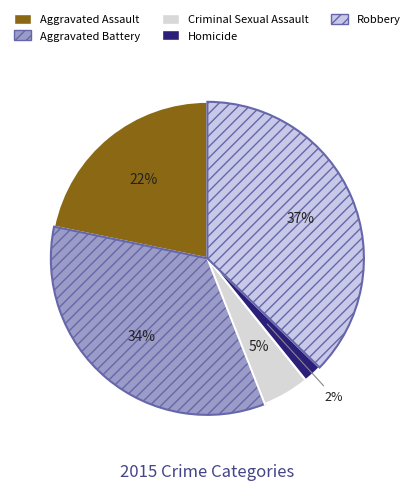

To the nearest percent, what is the difference between the largest and smallest slice percentages?

35%